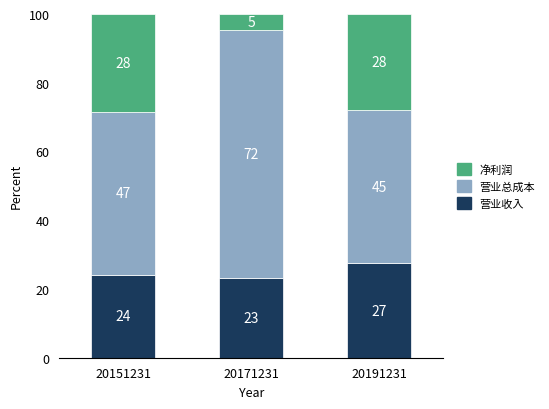

Rank the series by their maximum value, from lowest to highest.

营业收入, 净利润, 营业总成本